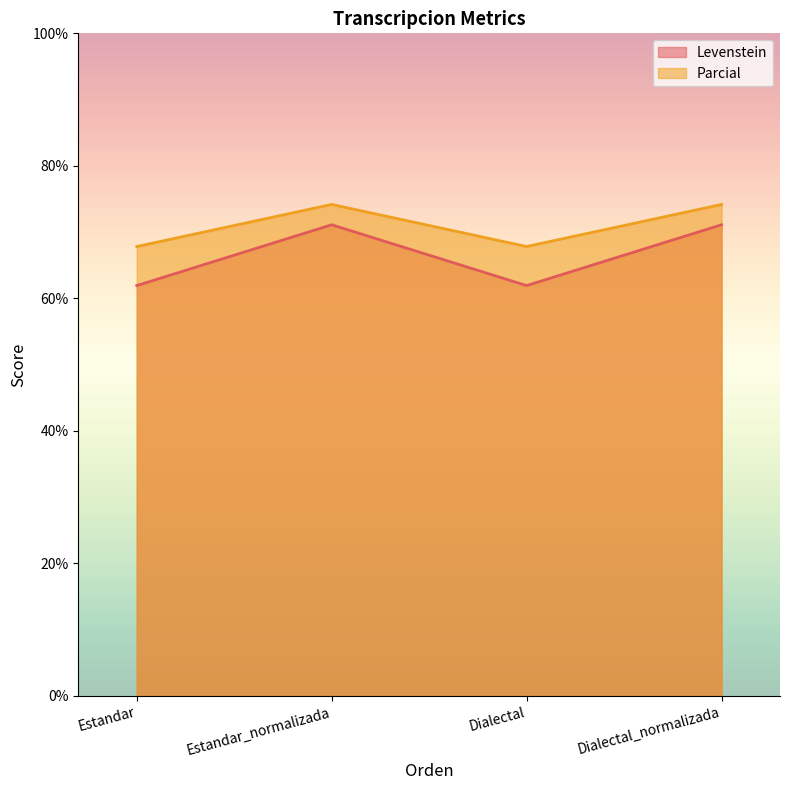

List the series in order of their peak value, lowest first.

Levenstein, Parcial